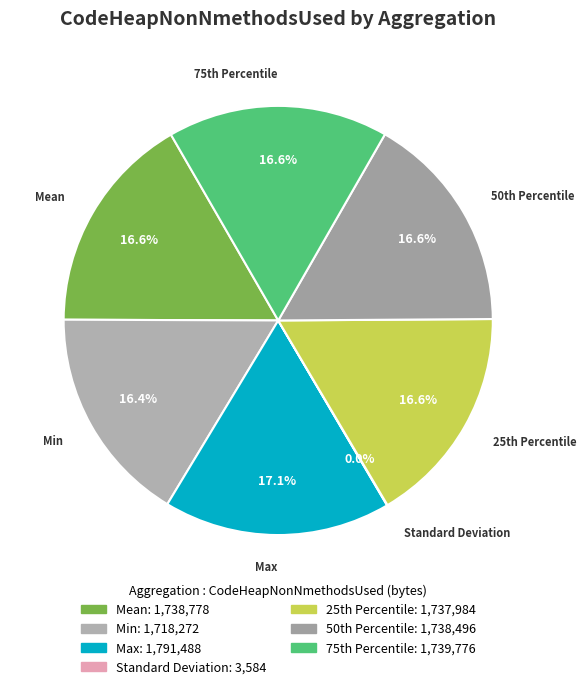

To the nearest percent, what portion does Mean represent?

17%